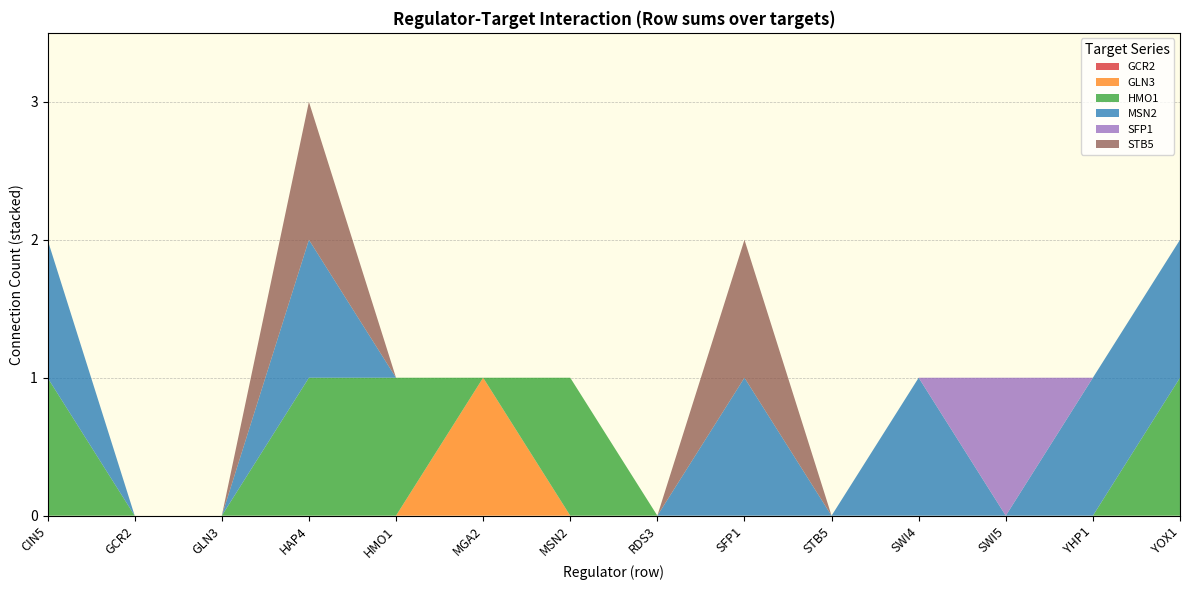

Reading left to right, list all the values displayed in this chart.

GCR2: CIN5=0	GCR2=0	GLN3=0	HAP4=0	HMO1=0	MGA2=0	MSN2=0	RDS3=0	SFP1=0	STB5=0	SWI4=0	SWI5=0	YHP1=0	YOX1=0
GLN3: CIN5=0	GCR2=0	GLN3=0	HAP4=0	HMO1=0	MGA2=1	MSN2=0	RDS3=0	SFP1=0	STB5=0	SWI4=0	SWI5=0	YHP1=0	YOX1=0
HMO1: CIN5=1	GCR2=0	GLN3=0	HAP4=1	HMO1=1	MGA2=0	MSN2=1	RDS3=0	SFP1=0	STB5=0	SWI4=0	SWI5=0	YHP1=0	YOX1=1
MSN2: CIN5=1	GCR2=0	GLN3=0	HAP4=1	HMO1=0	MGA2=0	MSN2=0	RDS3=0	SFP1=1	STB5=0	SWI4=1	SWI5=0	YHP1=1	YOX1=1
SFP1: CIN5=0	GCR2=0	GLN3=0	HAP4=0	HMO1=0	MGA2=0	MSN2=0	RDS3=0	SFP1=0	STB5=0	SWI4=0	SWI5=1	YHP1=0	YOX1=0
STB5: CIN5=0	GCR2=0	GLN3=0	HAP4=1	HMO1=0	MGA2=0	MSN2=0	RDS3=0	SFP1=1	STB5=0	SWI4=0	SWI5=0	YHP1=0	YOX1=0